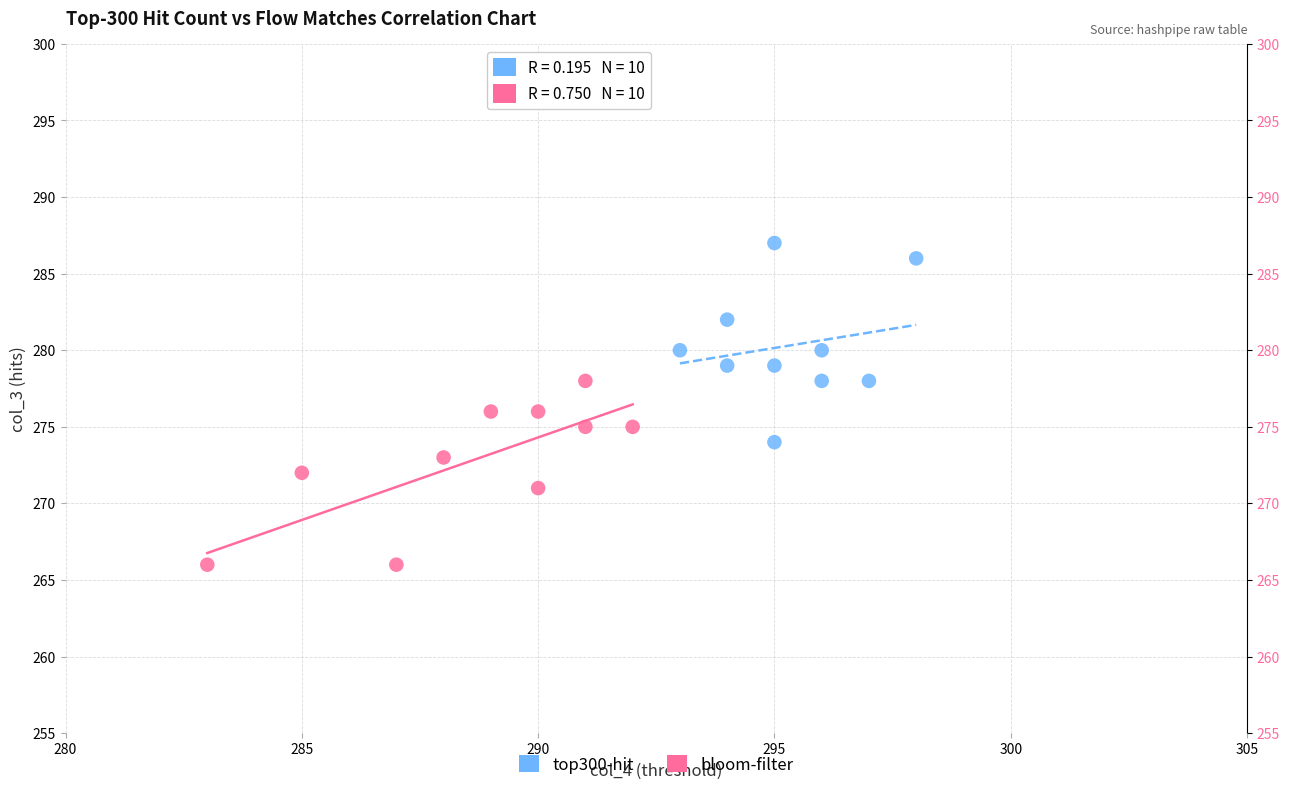

Which series has the widest spread of Y values?

top300-hit